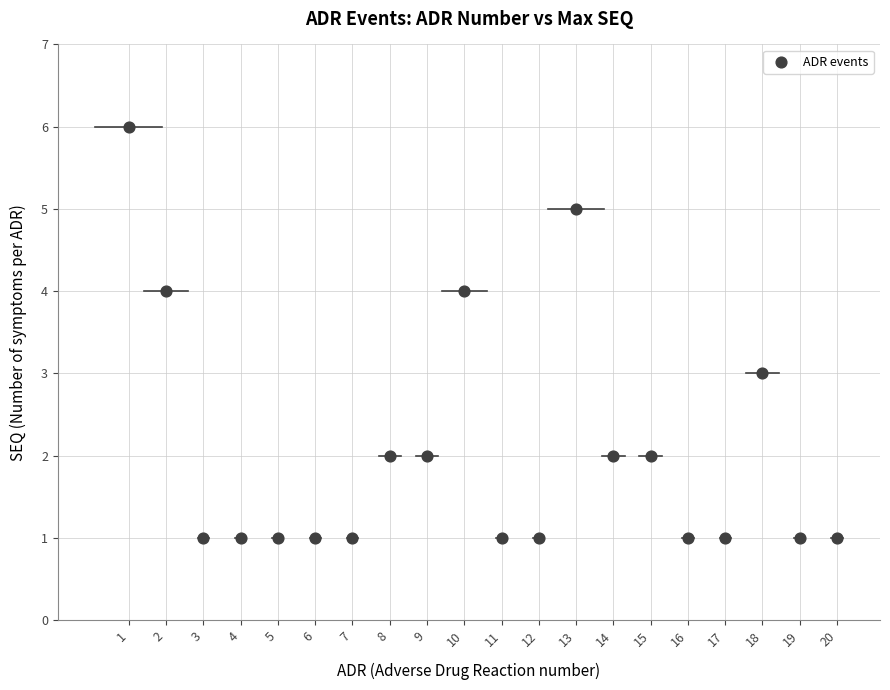

What is the range of Y values (max minus min)?

5